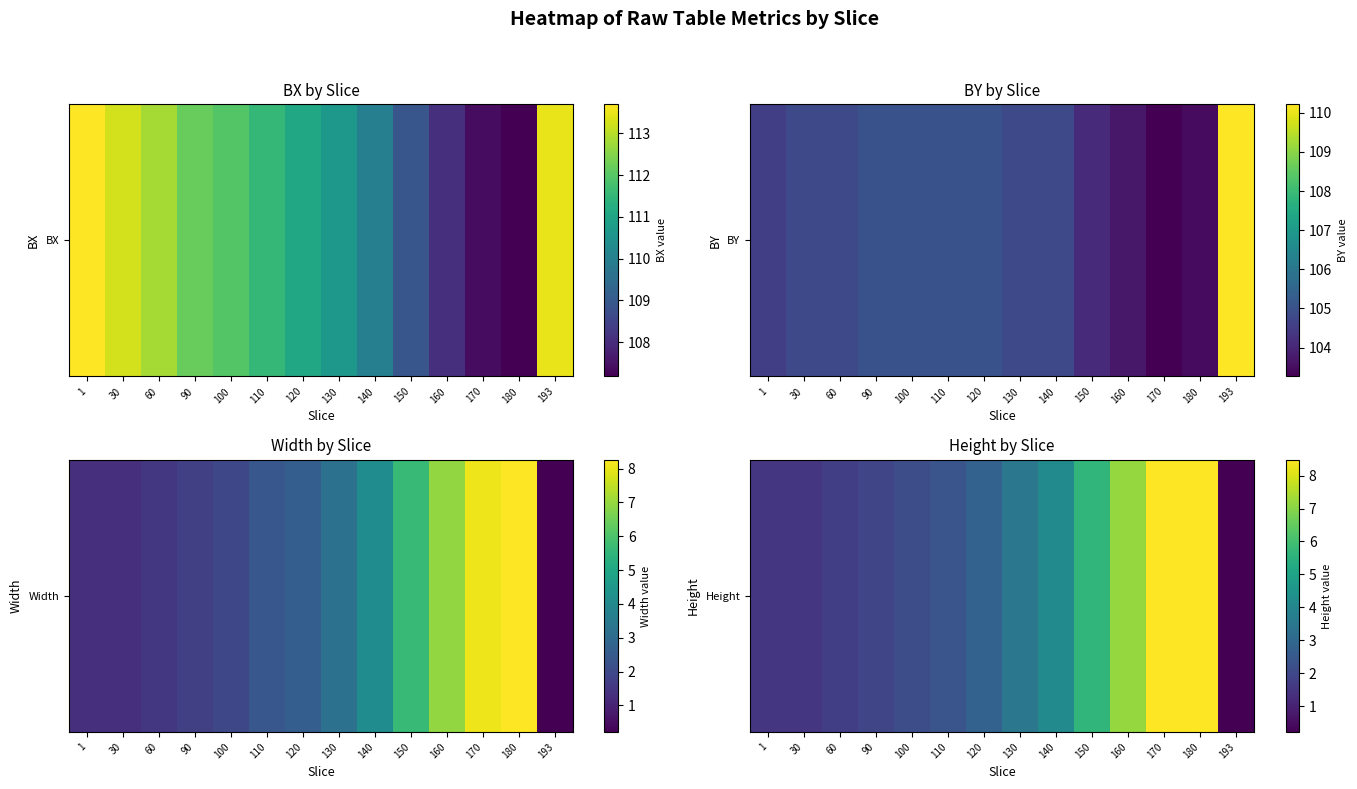

Which has a higher value, 180 or 140?

180